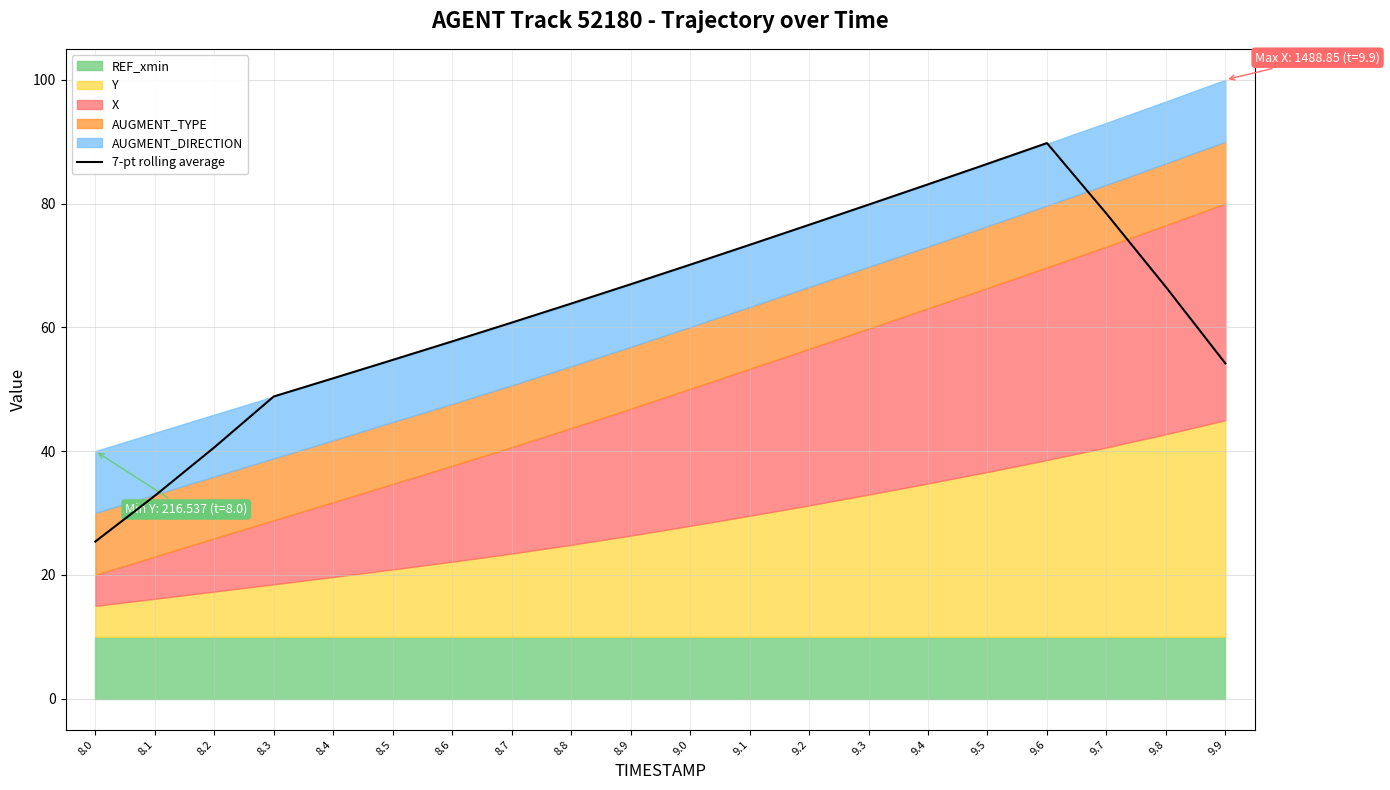

What is the difference between the maximum and minimum values?

64.4